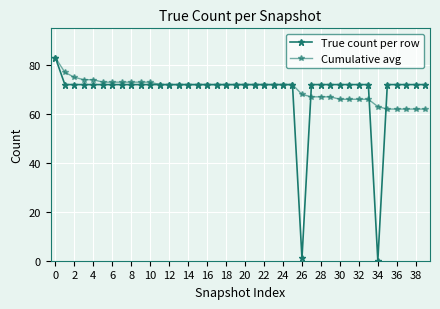

What is the average value of the Cumulative avg series?

70